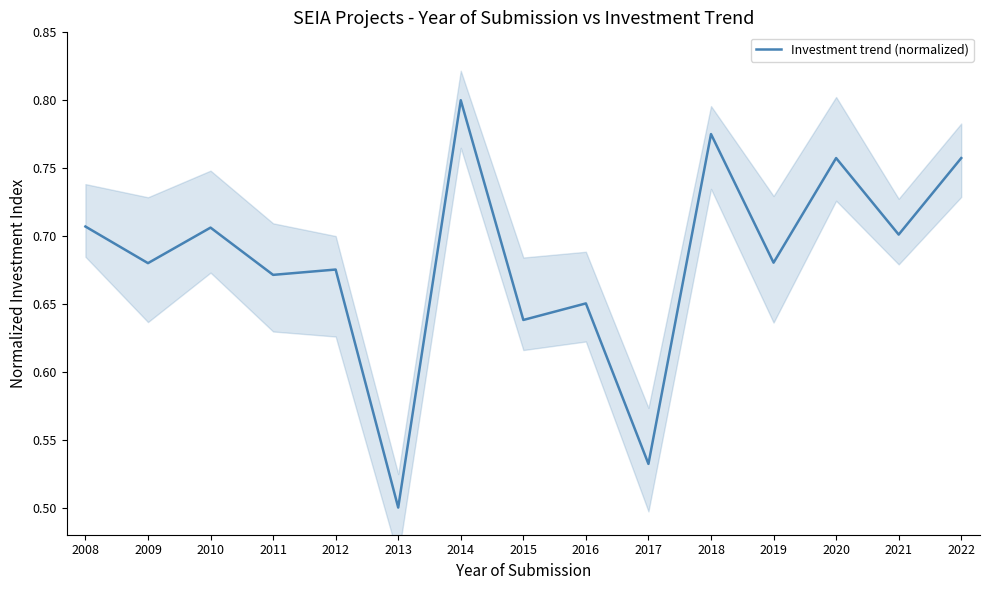

Rank the categories by value from lowest to highest.

2013, 2017, 2015, 2016, 2011, 2012, 2009, 2019, 2021, 2010, 2008, 2020, 2022, 2018, 2014